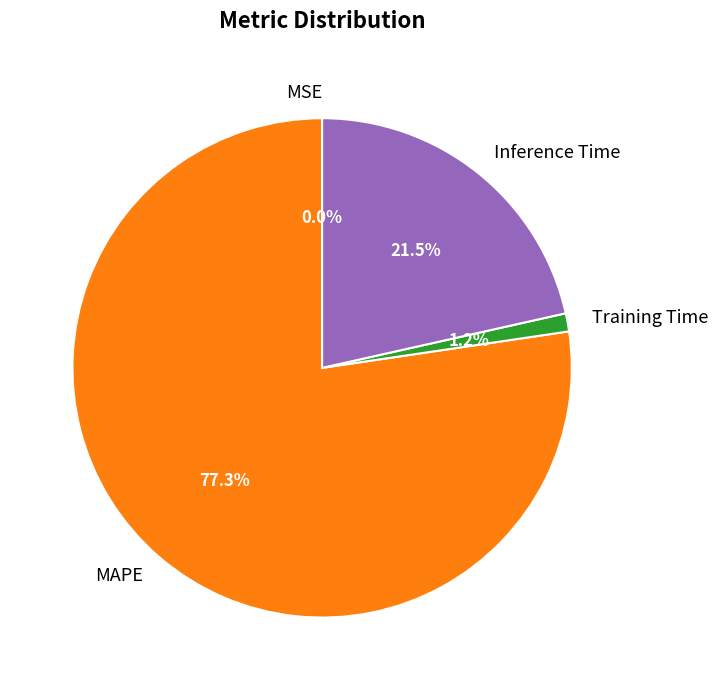

Which category has the biggest portion of the pie?

MAPE